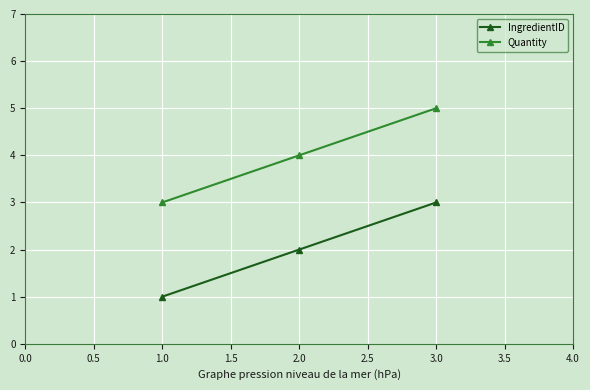

At which category does the chart reach its minimum across all series?

1.0